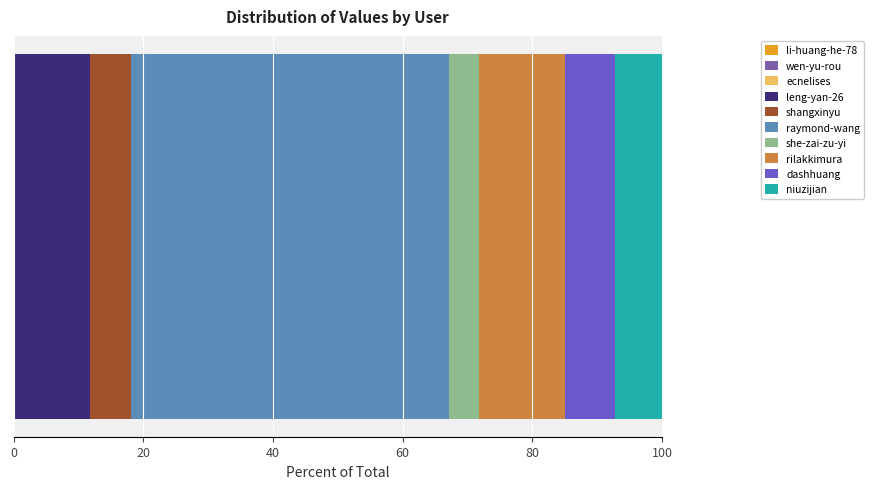

How many data points does each series have?

1